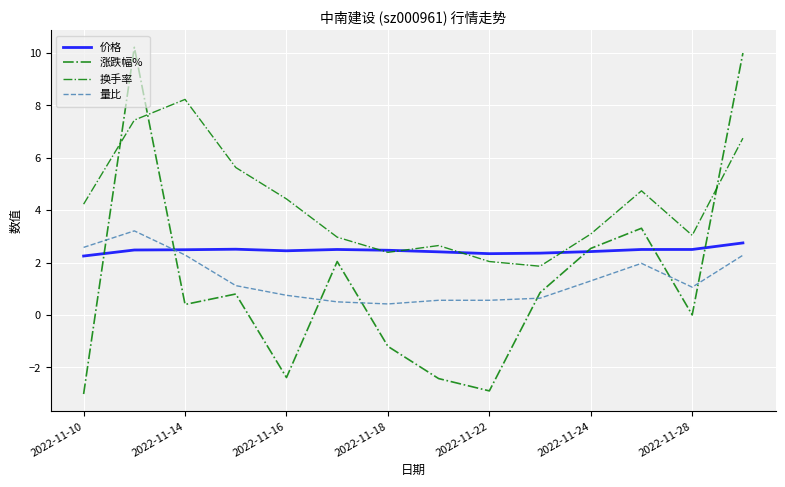

How many interior local valleys does the 价格 series have?

2